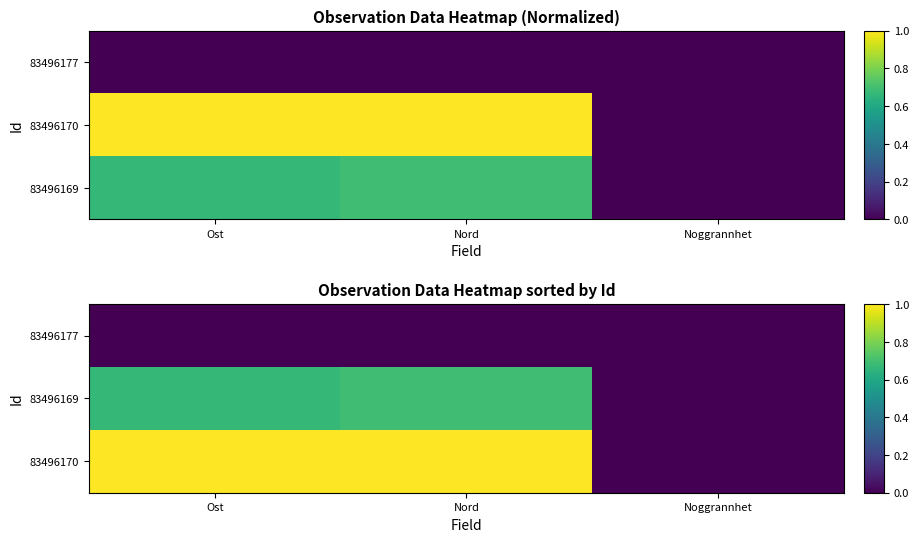

Which has a higher value, Nord or Noggrannhet?

Nord